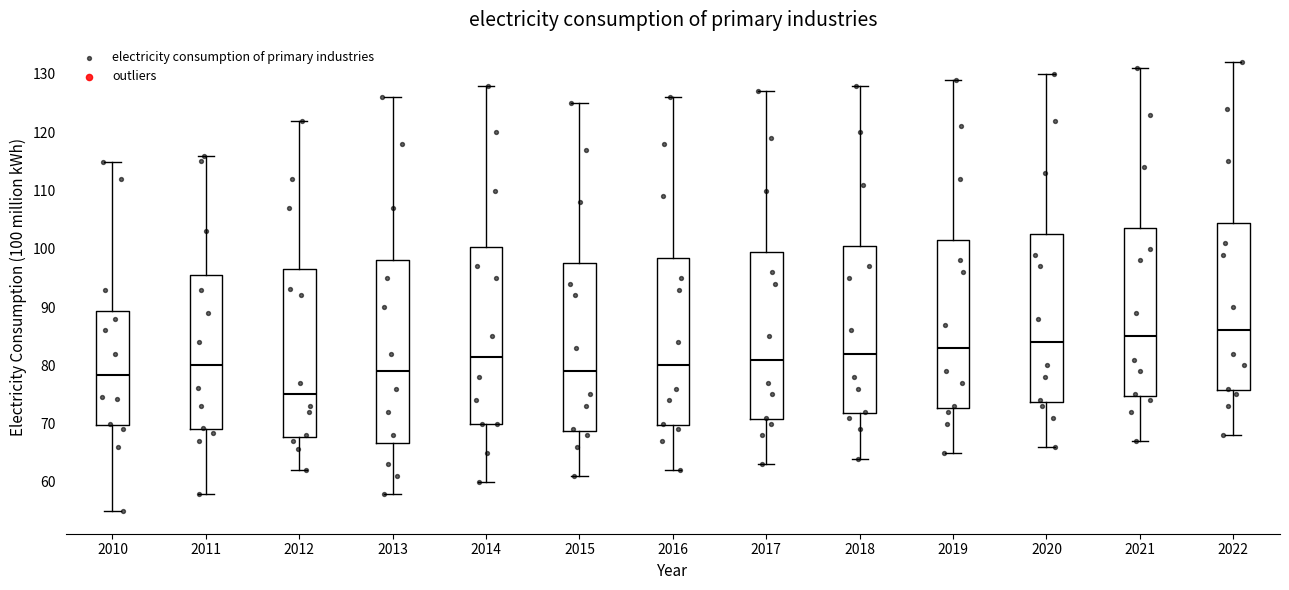

Reading left to right, transcribe this box plot: for each box, give where its median line is, the range the box spans, and where its two whiskers end, as read against the y-axis. The values are not printed on the chart, so give them approximately, as read against the axis.

2010: median 78, box 70 to 89, whiskers 55 to 115
2011: median 80, box 69 to 96, whiskers 58 to 116
2012: median 75, box 68 to 97, whiskers 62 to 122
2013: median 79, box 67 to 98, whiskers 58 to 126
2014: median 82, box 70 to 100, whiskers 60 to 128
2015: median 79, box 69 to 98, whiskers 61 to 125
2016: median 80, box 70 to 99, whiskers 62 to 126
2017: median 81, box 71 to 100, whiskers 63 to 127
2018: median 82, box 72 to 101, whiskers 64 to 128
2019: median 83, box 73 to 102, whiskers 65 to 129
2020: median 84, box 74 to 103, whiskers 66 to 130
2021: median 85, box 75 to 104, whiskers 67 to 131
2022: median 86, box 76 to 105, whiskers 68 to 132